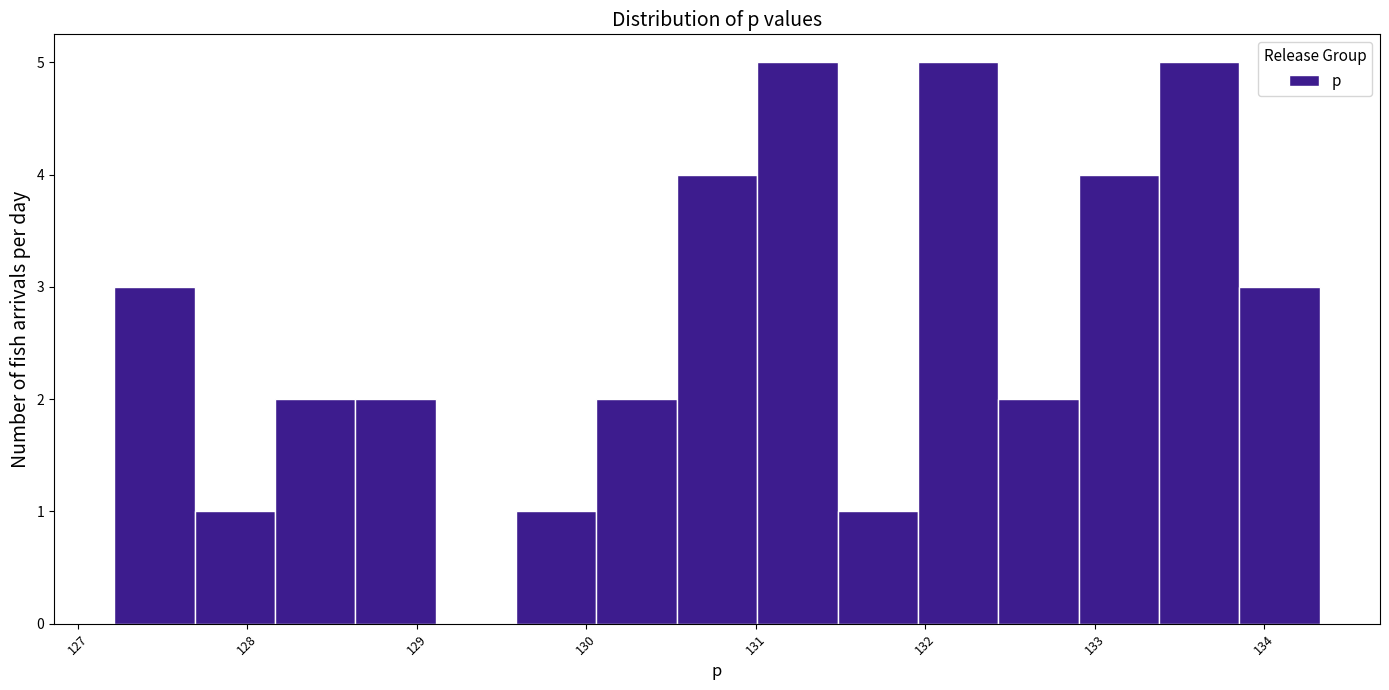

Reading left to right, list every bar in this chart as the range it spans on the x-axis followed by its height. Neither the bar edges nor the heights are printed on the chart, so give them approximately, as read against the axes.

127.2 to 127.7: 3
127.7 to 128.2: 1
128.2 to 128.6: 2
128.6 to 129.1: 2
129.1 to 129.6: 0
129.6 to 130.1: 1
130.1 to 130.5: 2
130.5 to 131.0: 4
131.0 to 131.5: 5
131.5 to 132.0: 1
132.0 to 132.4: 5
132.4 to 132.9: 2
132.9 to 133.4: 4
133.4 to 133.9: 5
133.9 to 134.3: 3